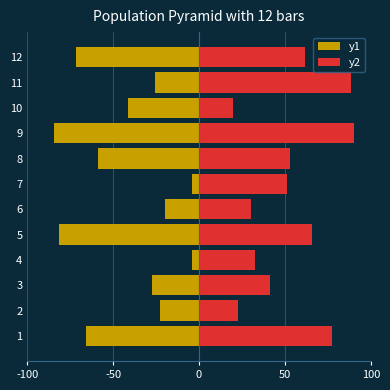

How many bars are there in each group?

2